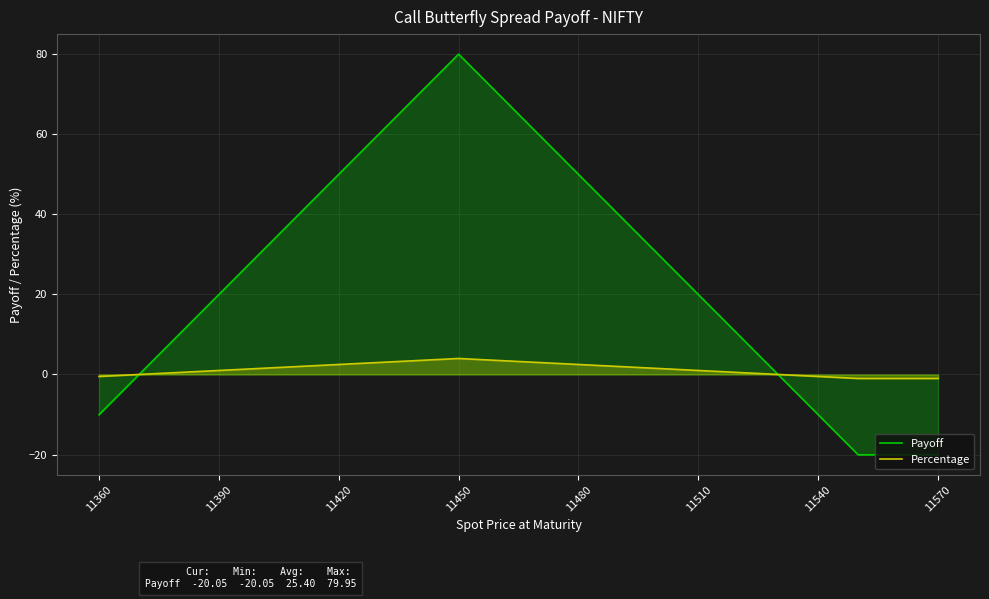

At which category does Payoff reach its first local peak?

11450